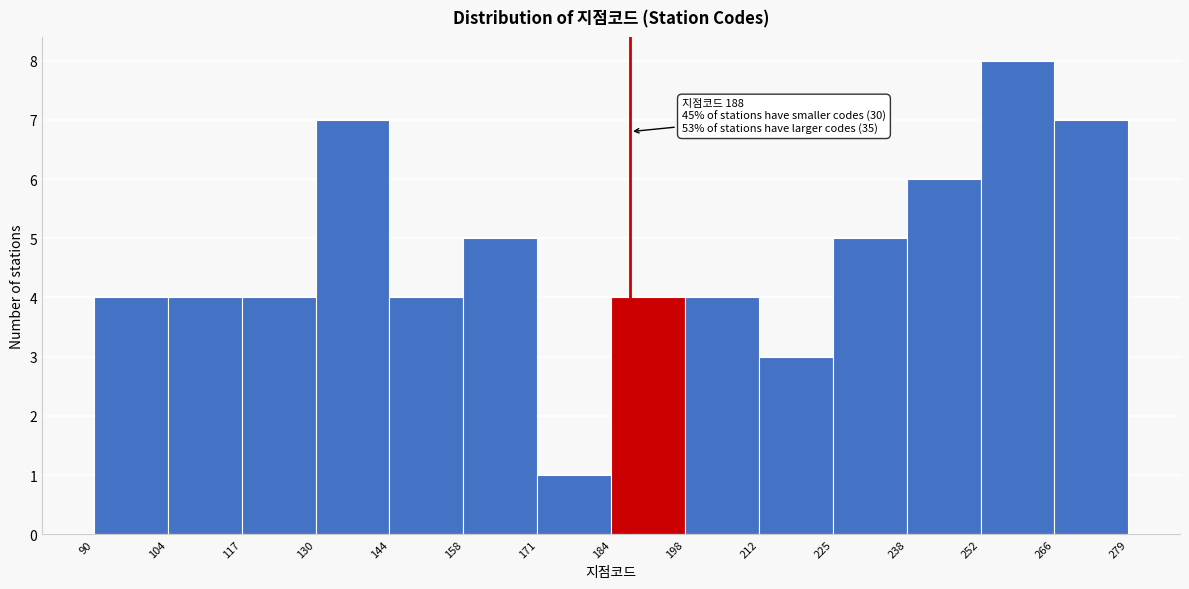

Over which range of the x-axis is the bar tallest?

252 to 266